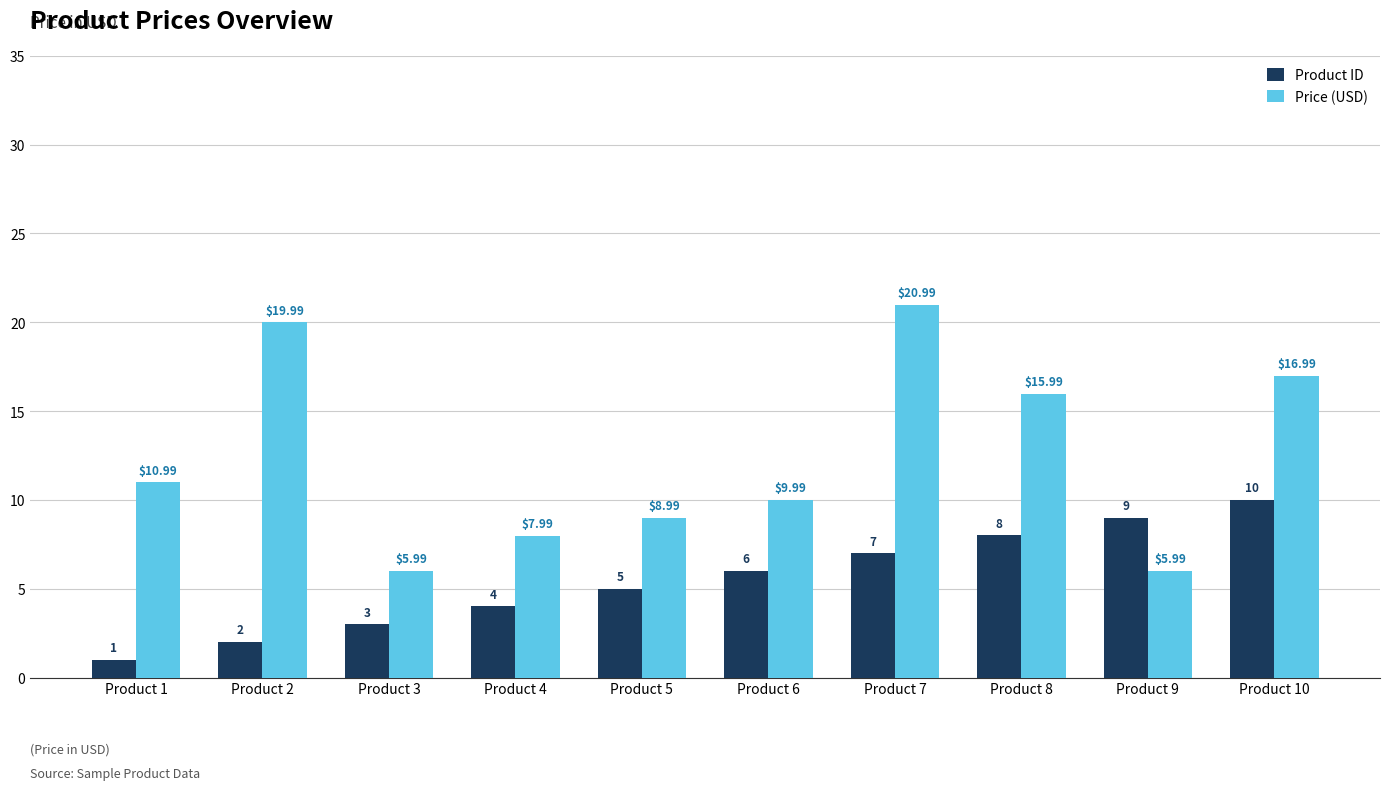

What is the spread (max minus min) of values at Product 10?

7.0